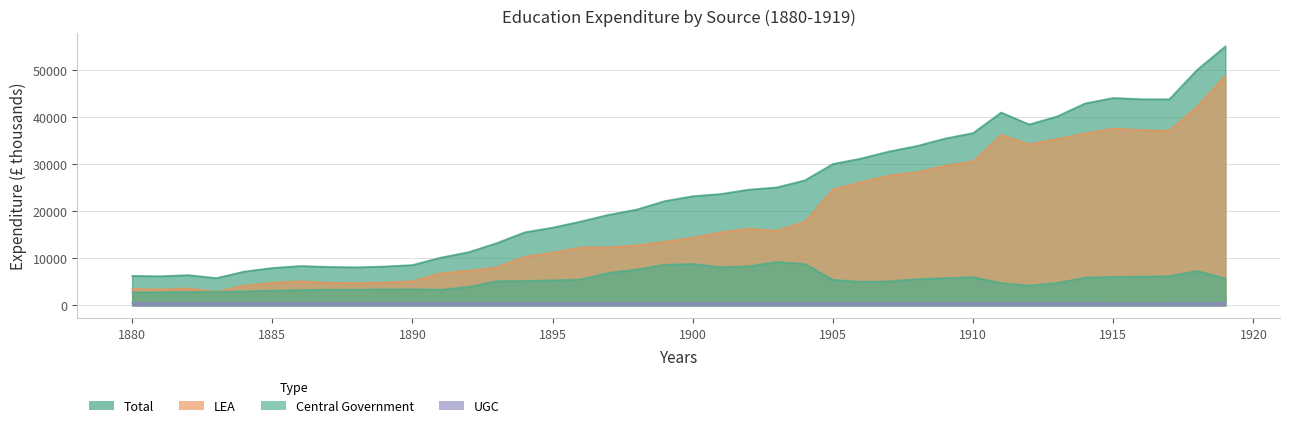

Rank the series by their maximum value, from lowest to highest.

UGC, Central Government, LEA, Total